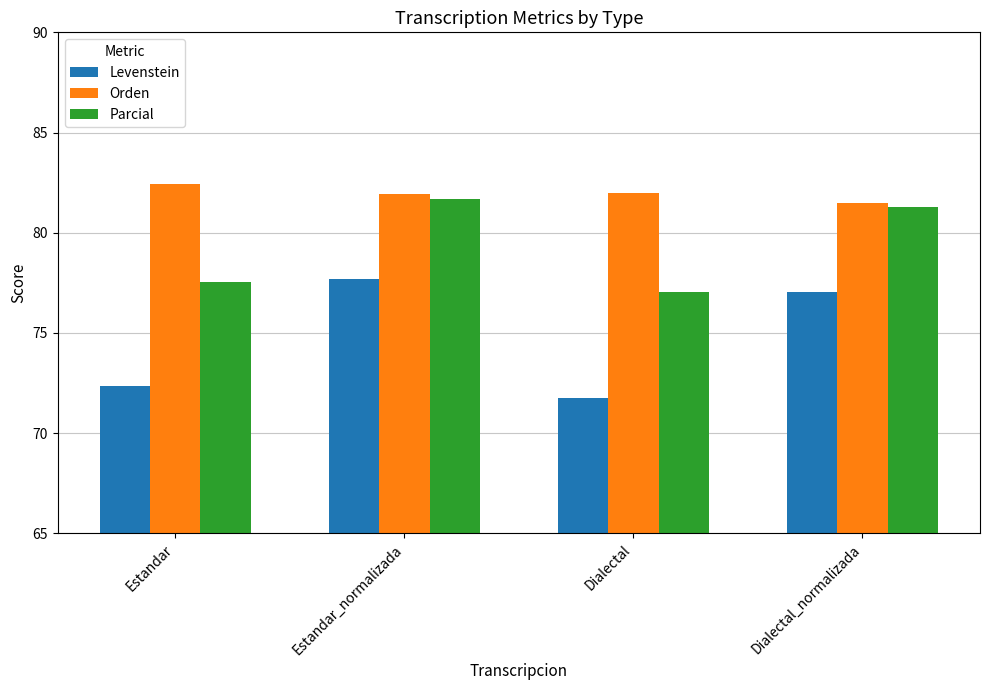

What is the label of the 1st bar from the left?

Estandar